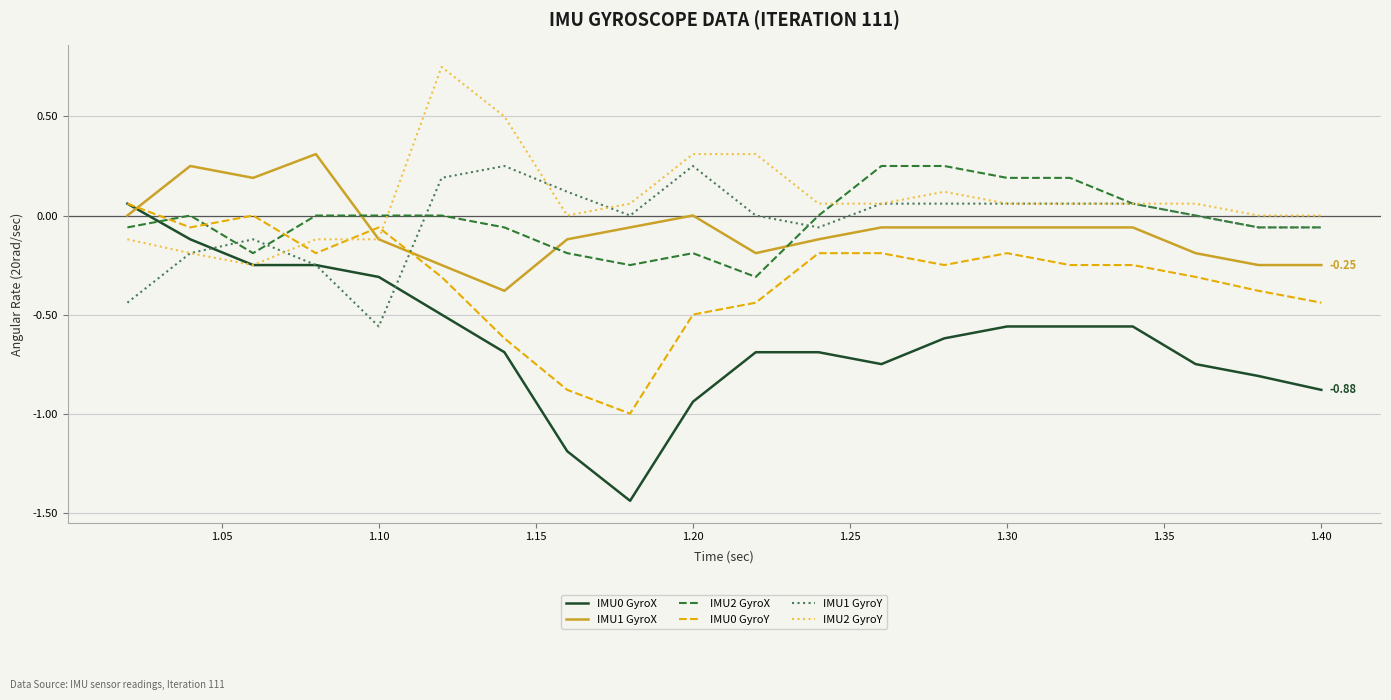

What is the difference between the second highest and second lowest values in the IMU2 GyroX series?

0.5